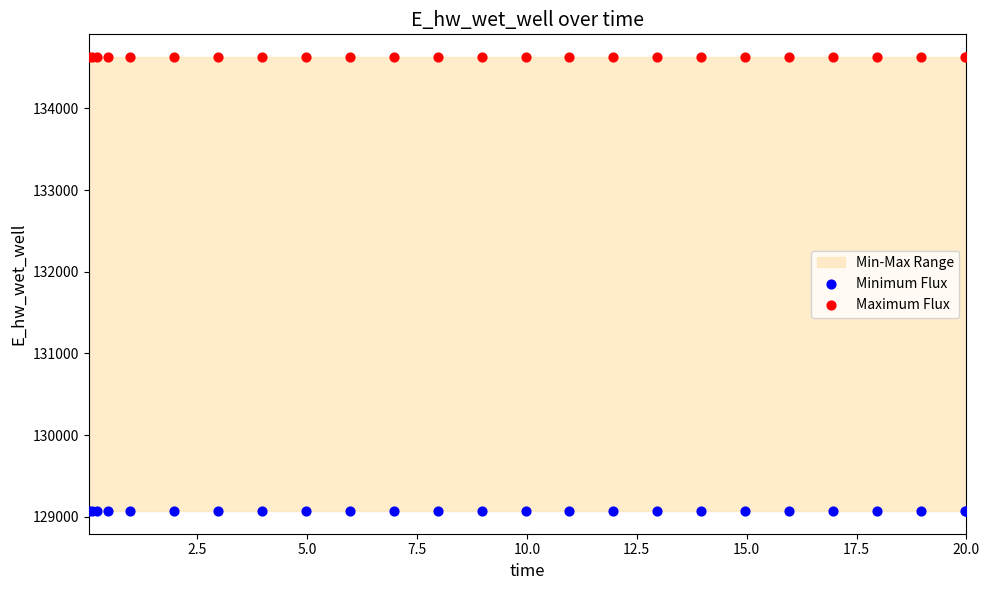

Which series reaches the minimum Y coordinate?

Minimum Flux